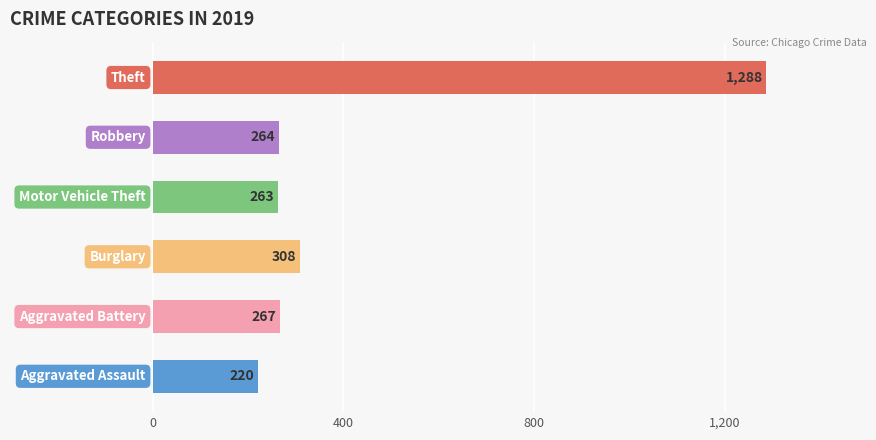

What is the sum of all values?

2610